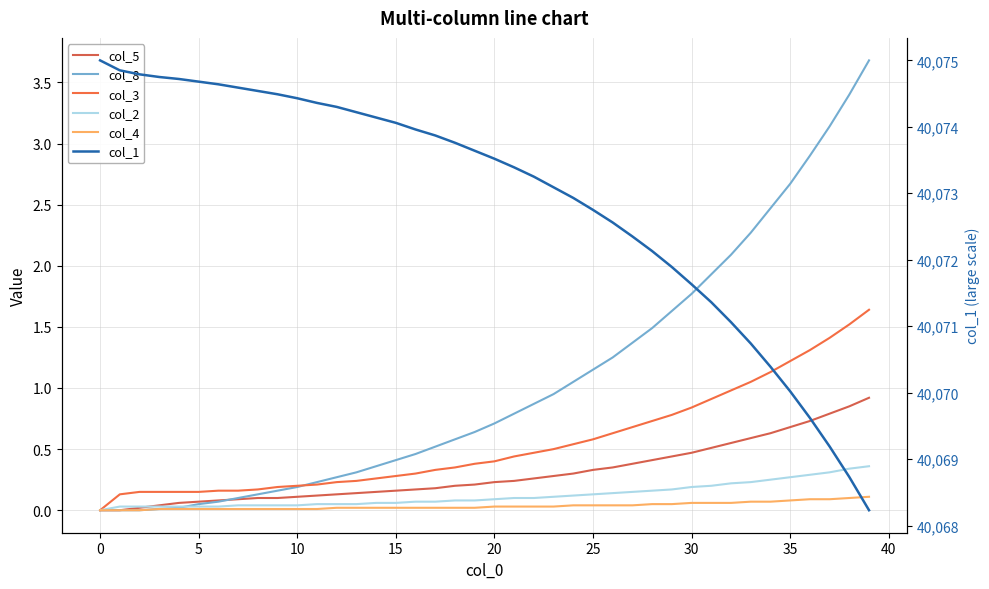

True or false: col_4 has more than 2 interior local peaks.

False